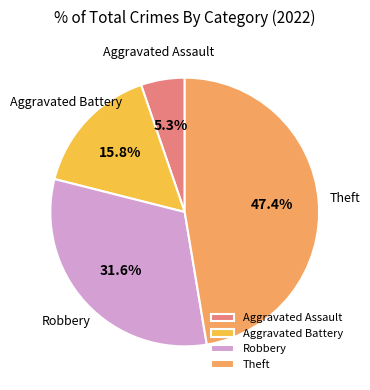

What portion of the pie excludes Robbery?

68.4%